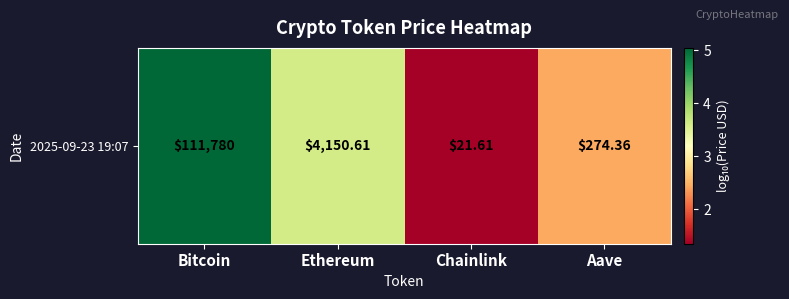

Read the value at Ethereum.

3.6